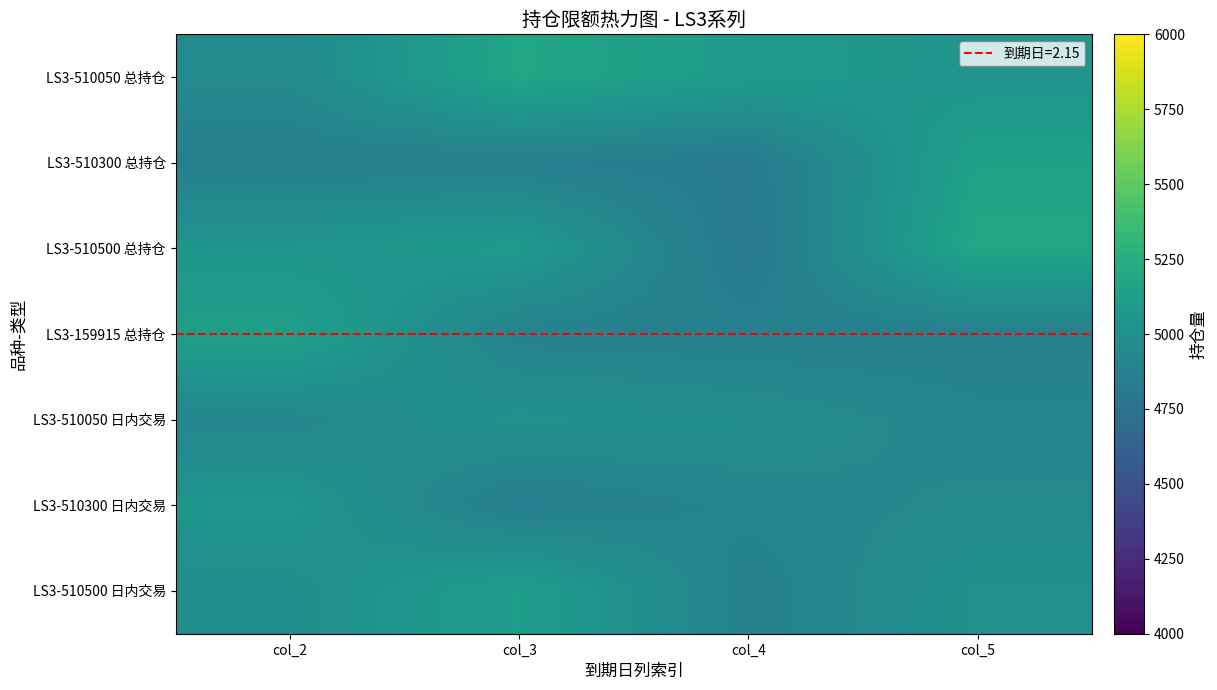

Which series has the largest total across all categories?

LS3-510050 总持仓